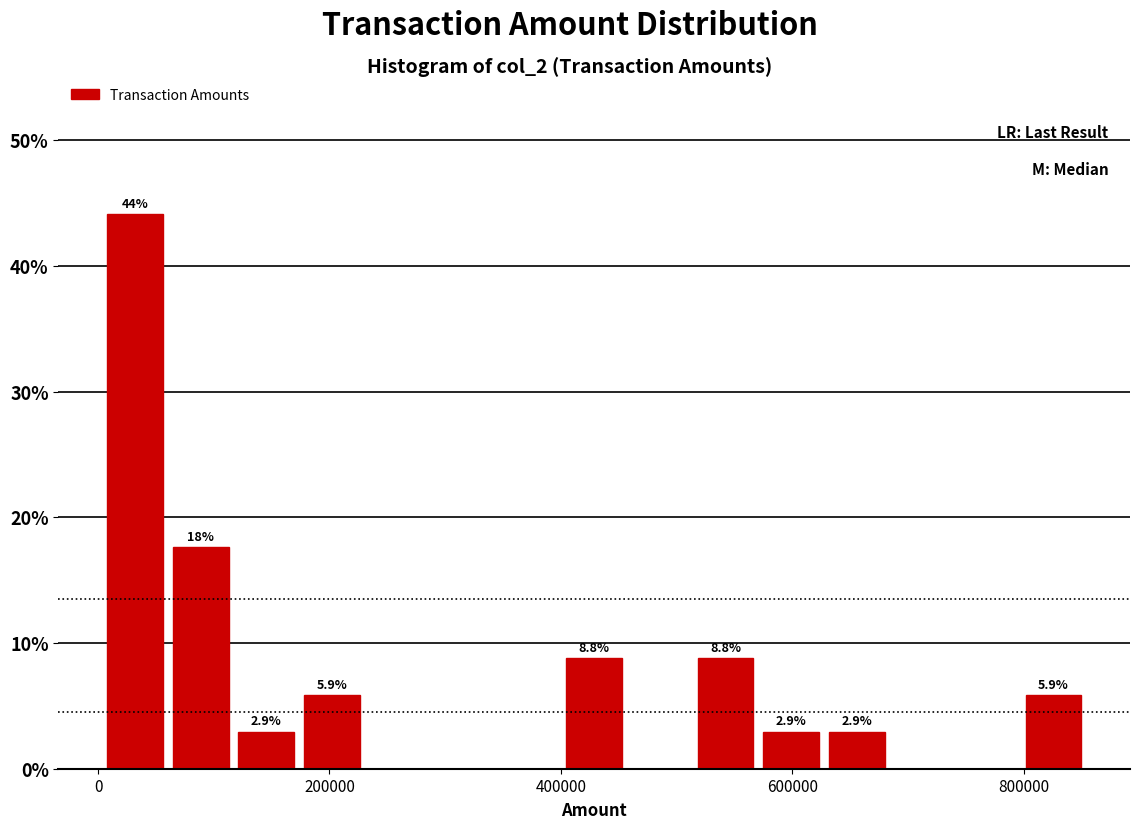

Around what value on the x-axis is the tallest bar? Give the approximate position of its centre, as read against the axis.

40000